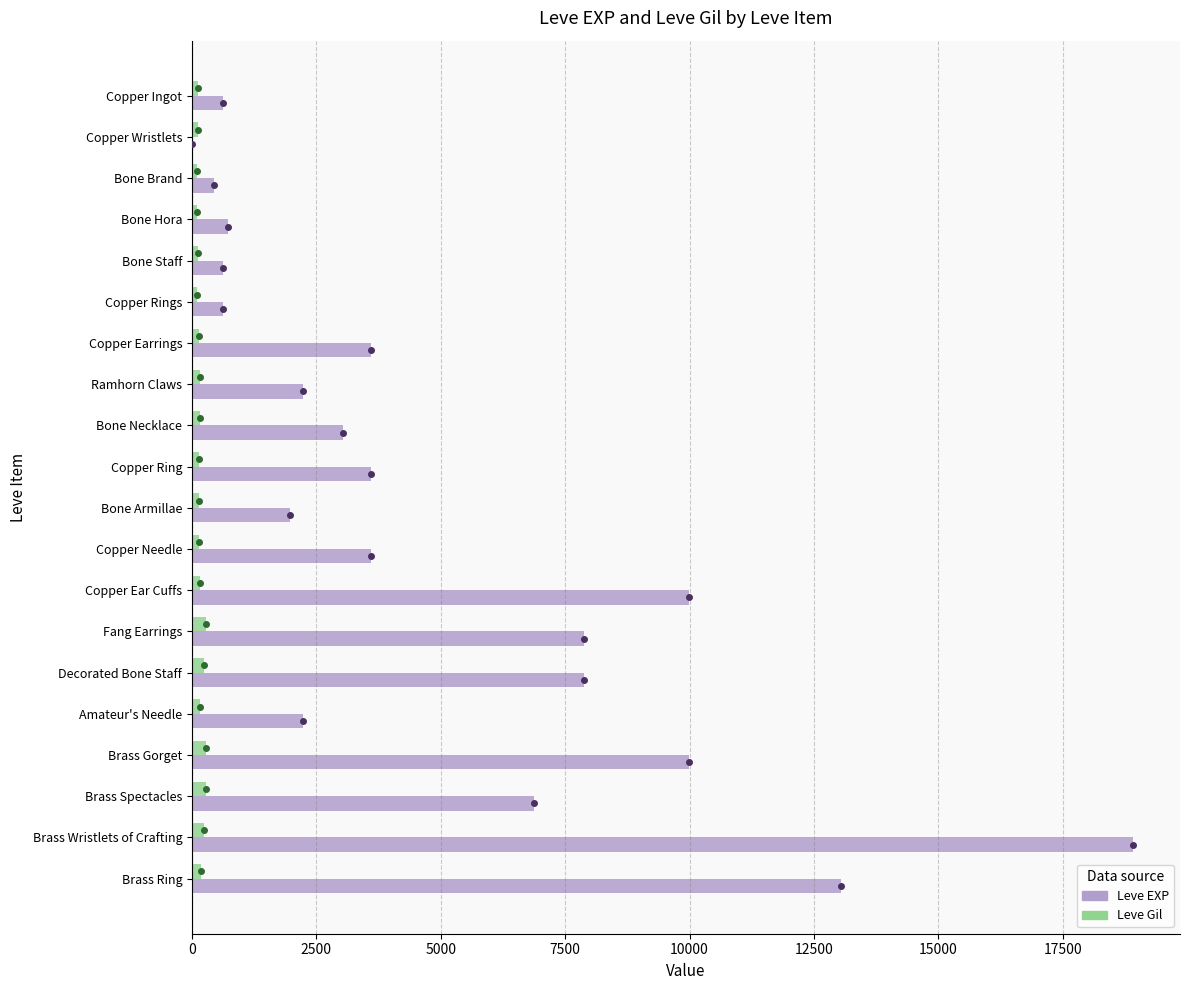

The value of Leve EXP at Fang Earrings is 7880. True or false?

True